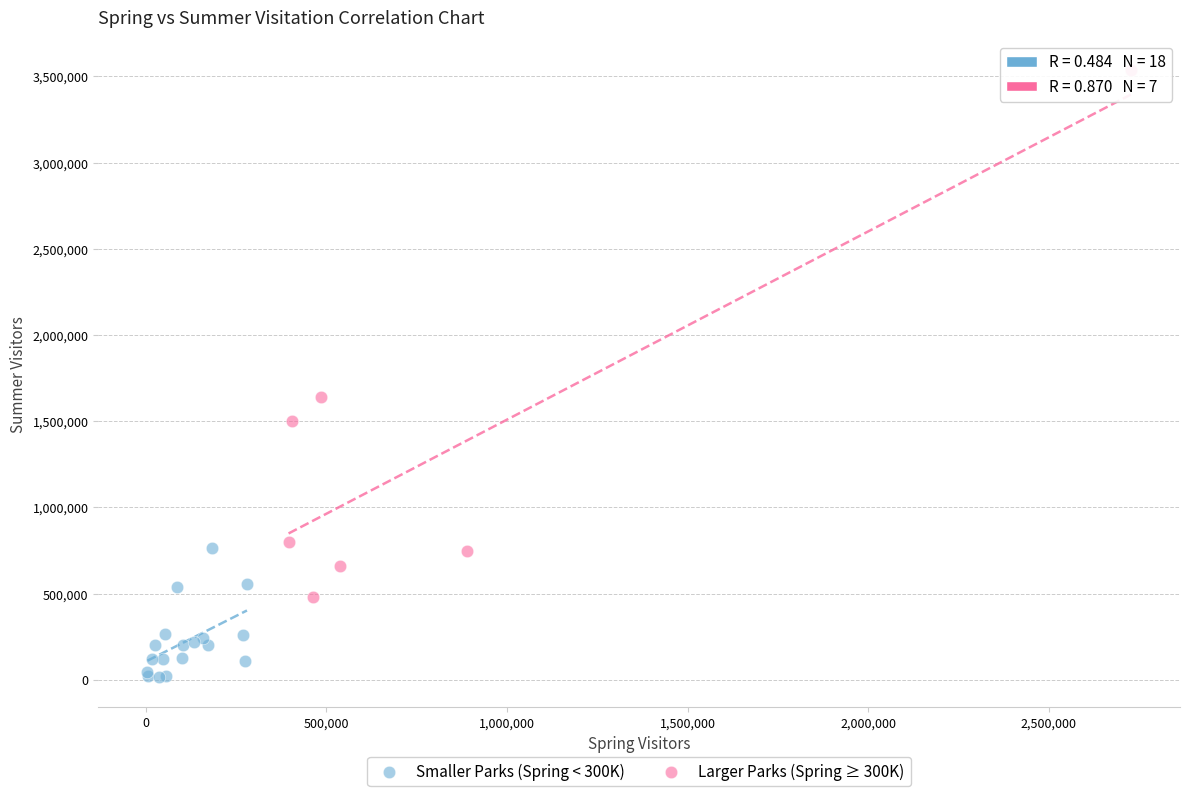

Which series contains the lowest Y value?

Smaller Parks (Spring < 300K)